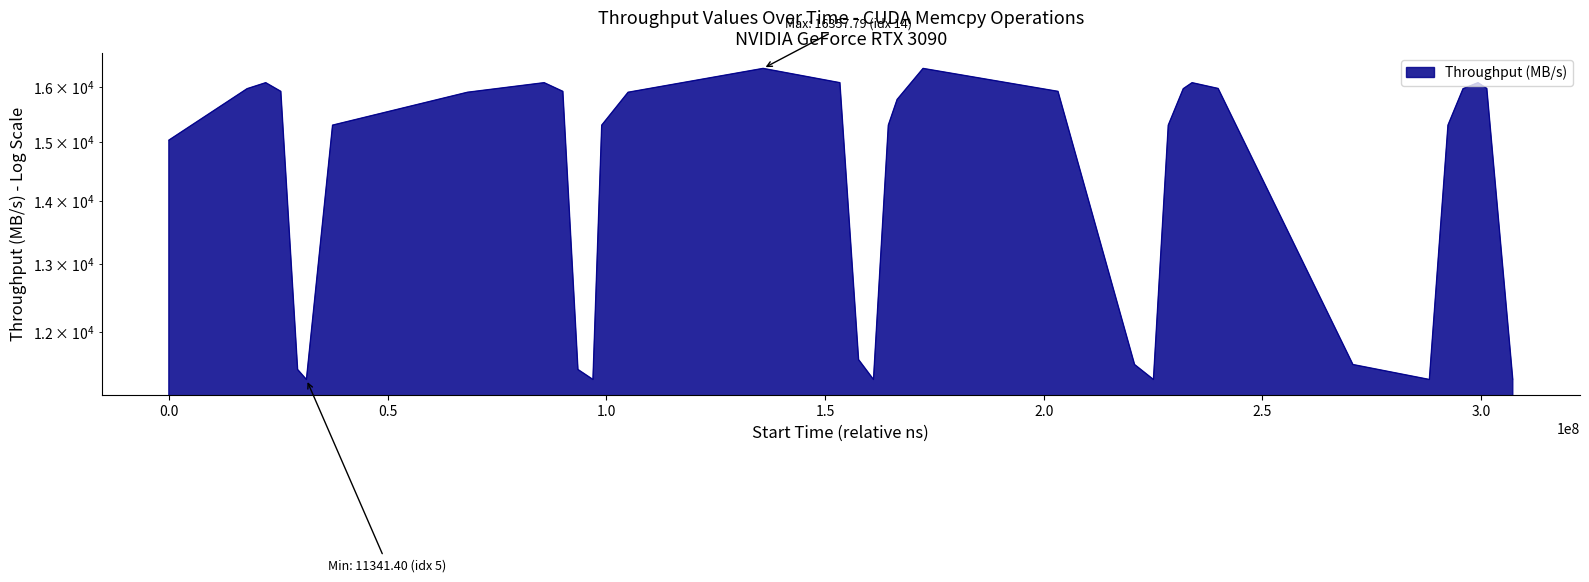

What is the average value?

14445.3